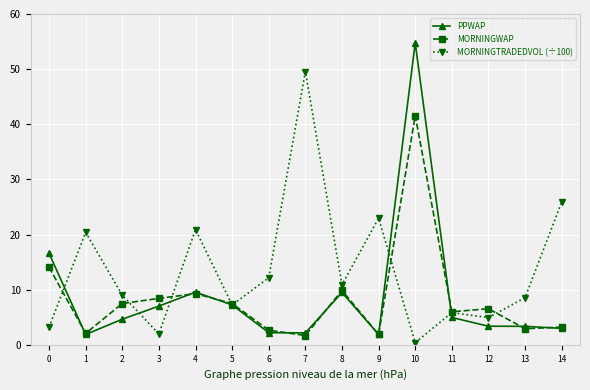

What is the total value across all series at 11?

16.8